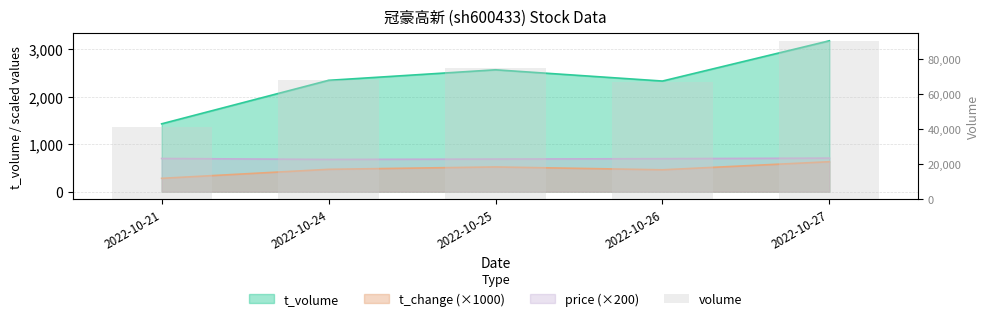

Rank the categories by value from lowest to highest.

2022-10-21, 2022-10-26, 2022-10-24, 2022-10-25, 2022-10-27